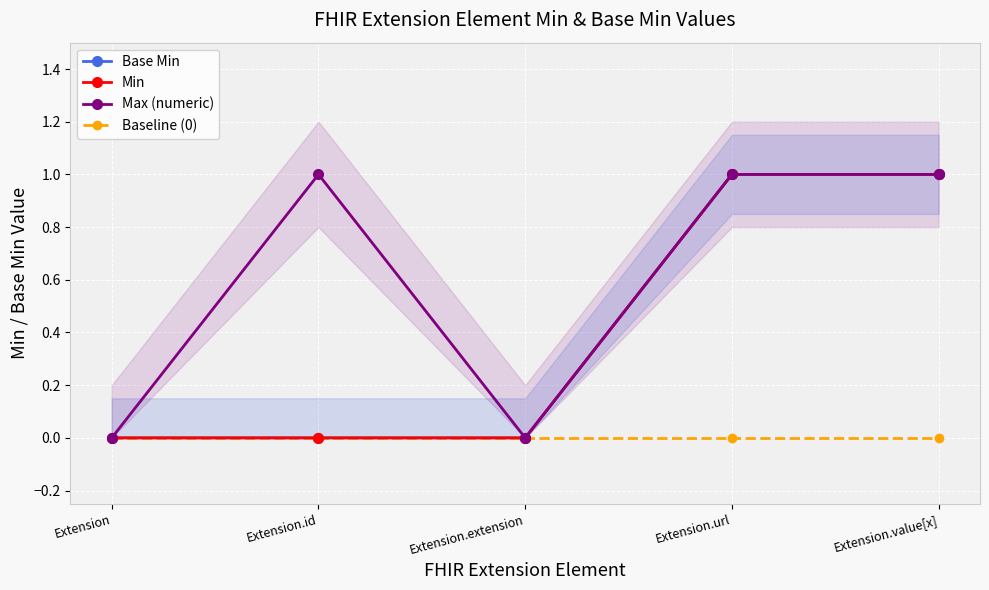

True or false: Min and Max (numeric) intersect in this chart.

False